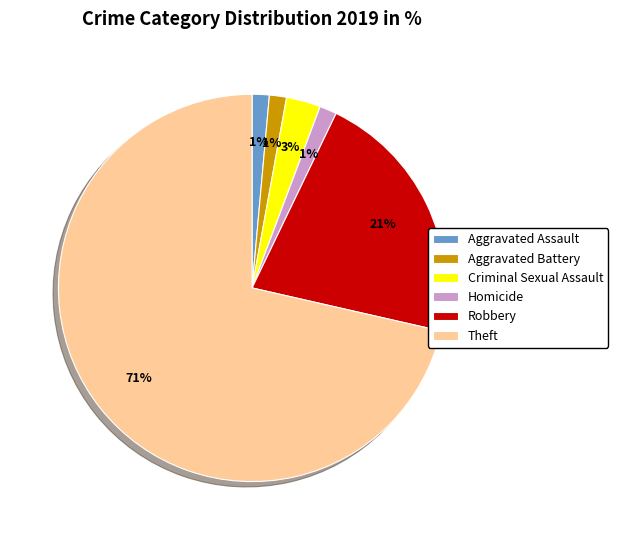

Is the sum of Criminal Sexual Assault and Robbery greater than half?

No